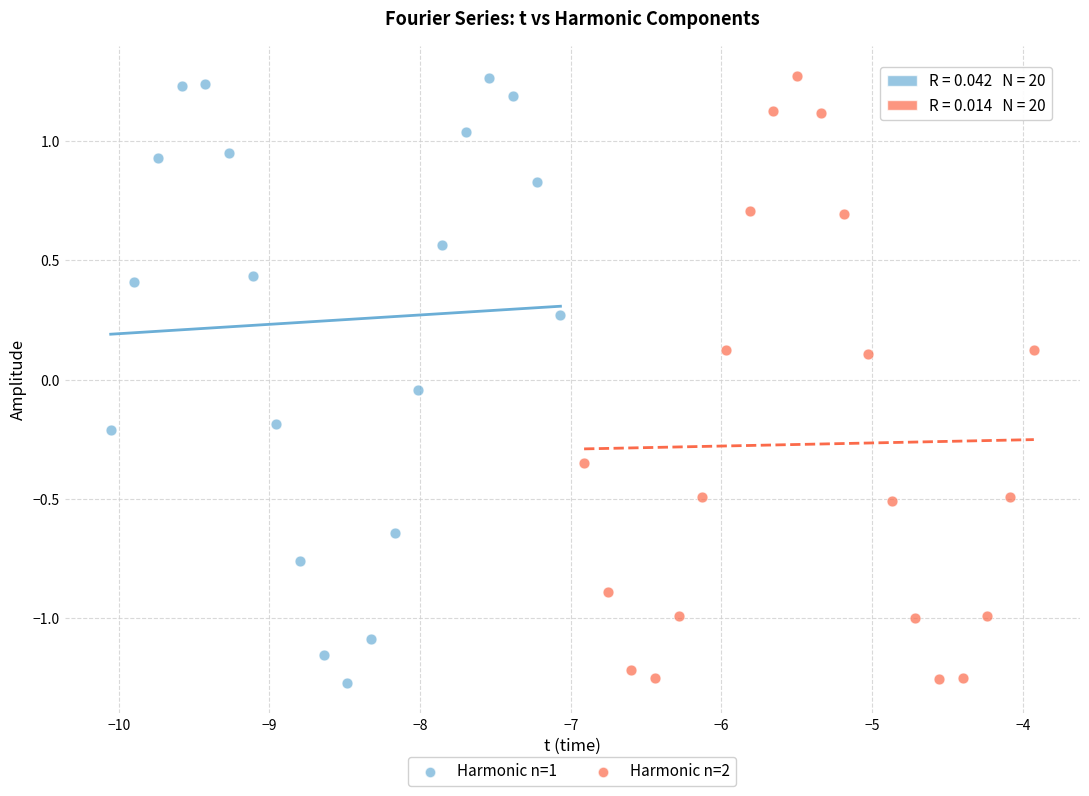

What are all the series names shown in the legend?

Harmonic n=1, Harmonic n=2